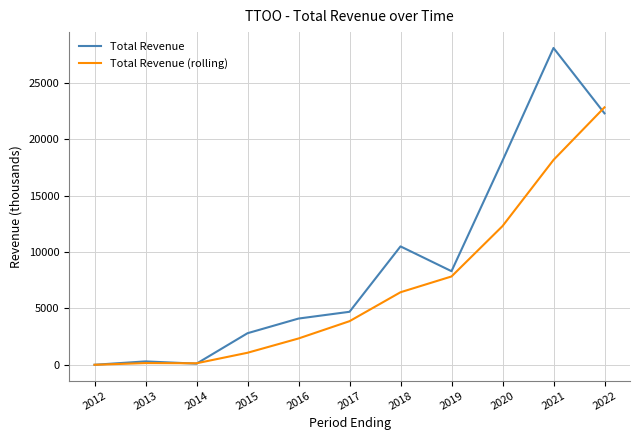

The value of Total Revenue at 2016 is 4100.0. True or false?

True